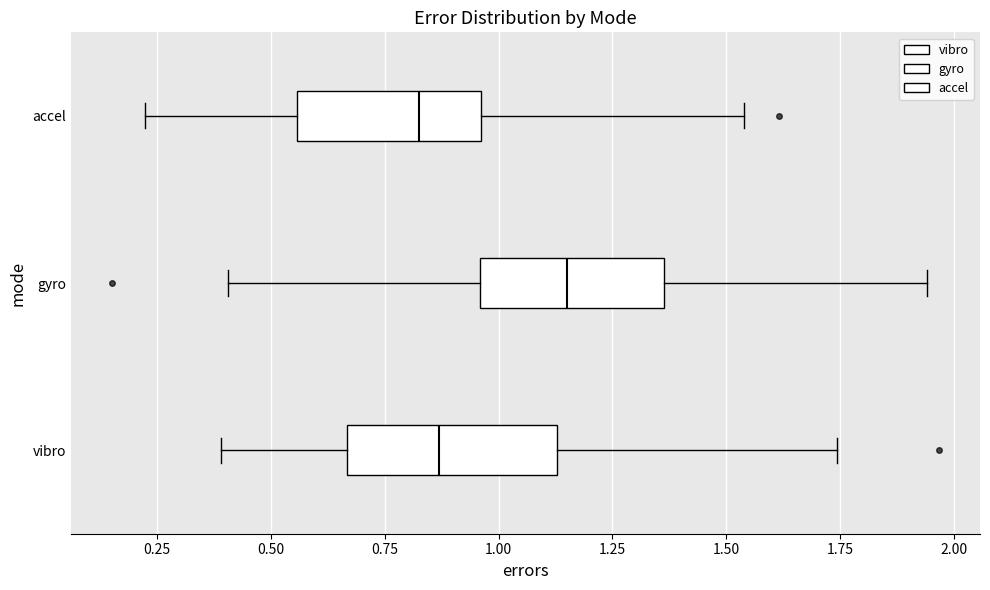

Reading bottom to top, transcribe this box plot: for each box, give where its median line is, the range the box spans, and where its two whiskers end, as read against the x-axis. The values are not printed on the chart, so give them approximately, as read against the axis.

vibro: median 0.85, box 0.65 to 1.15, whiskers 0.40 to 1.75
gyro: median 1.15, box 0.95 to 1.35, whiskers 0.40 to 1.95
accel: median 0.85, box 0.55 to 0.95, whiskers 0.20 to 1.55